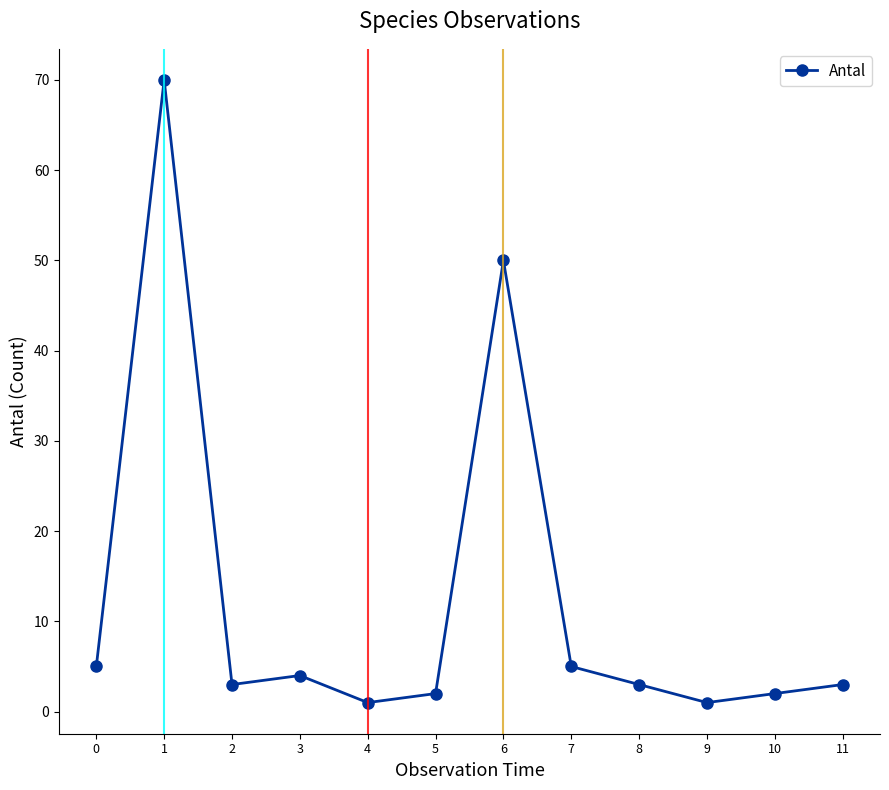

What is the difference between the maximum and minimum values?

69